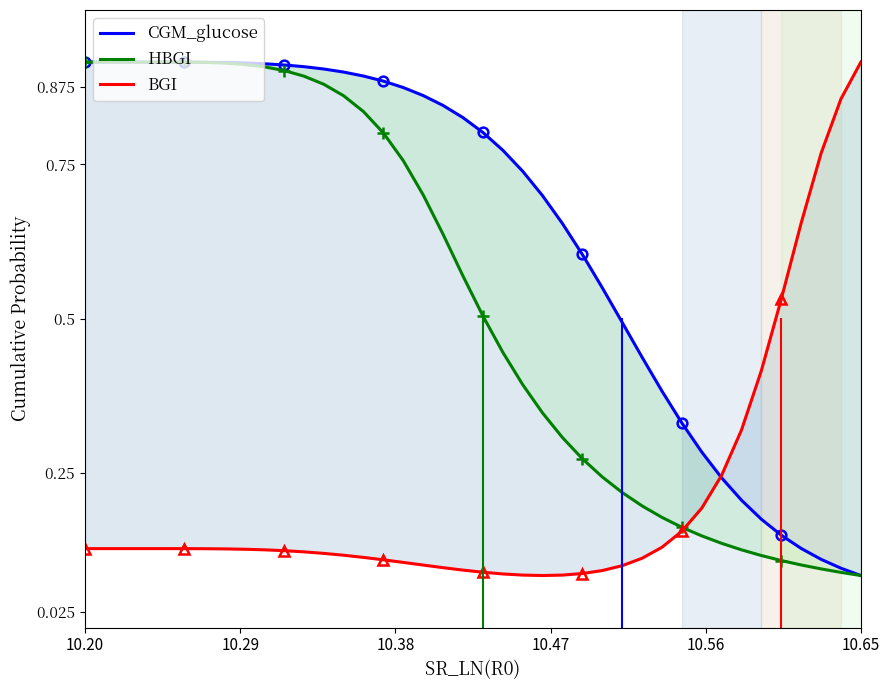

True or false: CGM_glucose and BGI intersect in this chart.

True